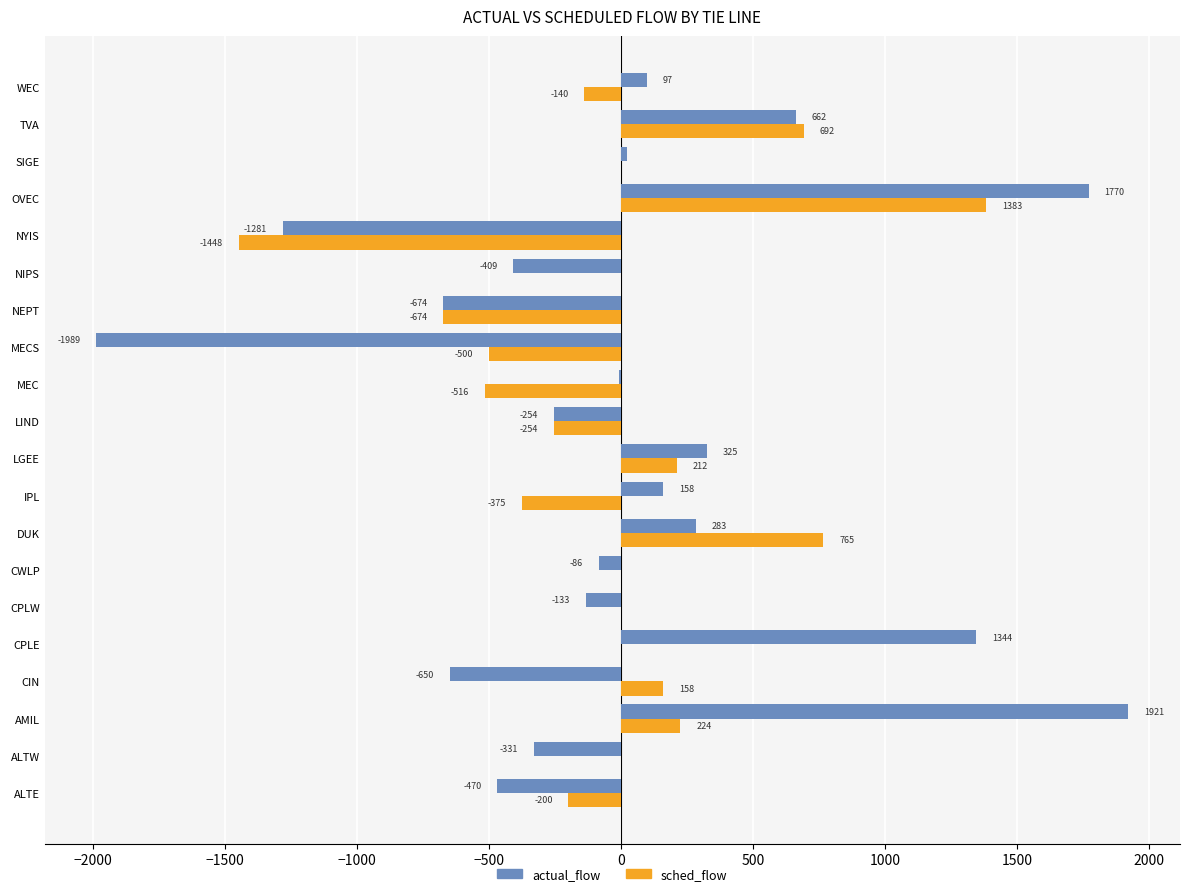

What is the highest value of the actual_flow series?

1921